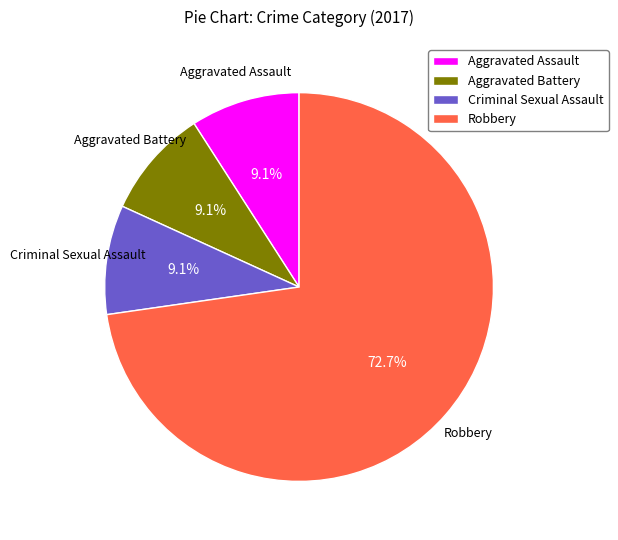

Which has a higher value, Robbery or Aggravated Assault?

Robbery